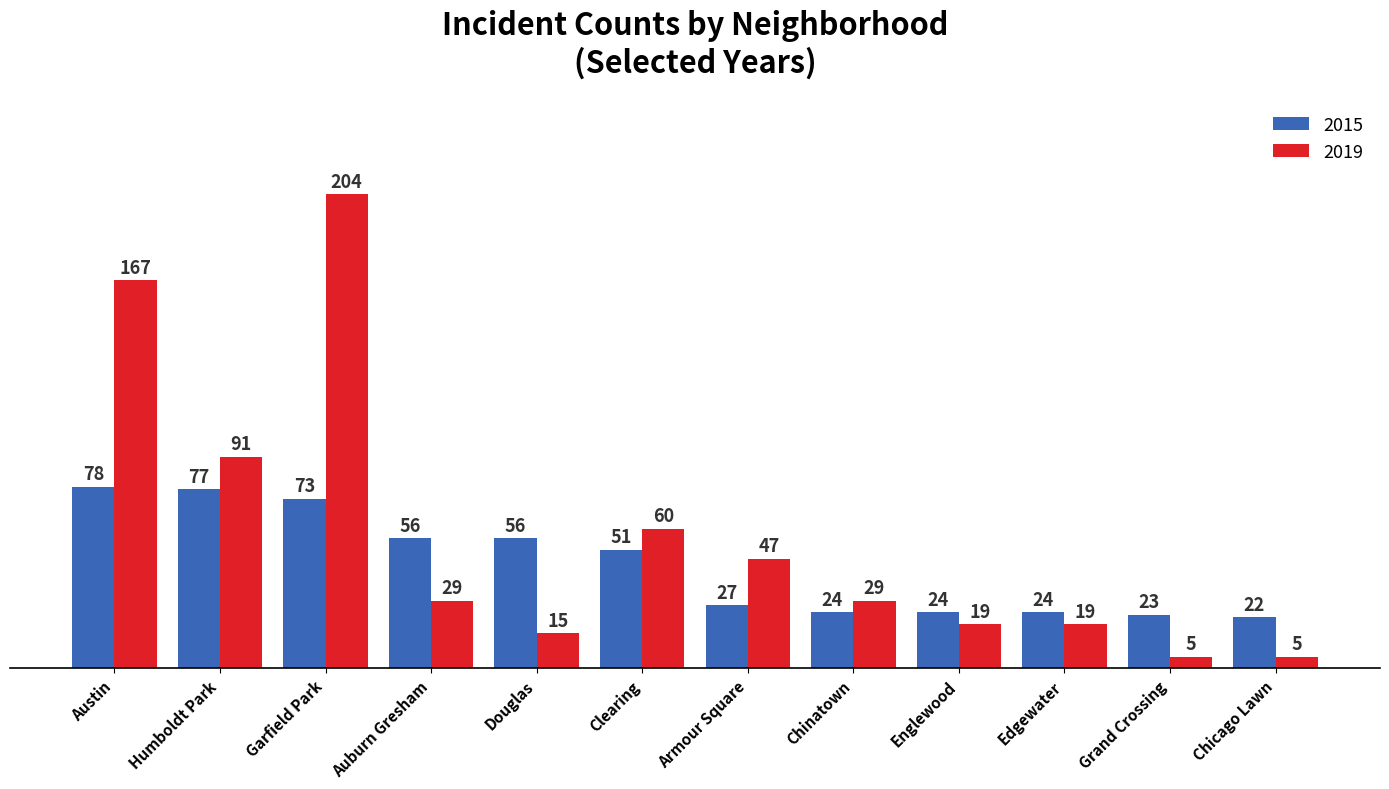

Reading left to right, list all the values displayed in this chart.

2015: Austin=78	Humboldt Park=77	Garfield Park=73	Auburn Gresham=56	Douglas=56	Clearing=51	Armour Square=27	Chinatown=24	Englewood=24	Edgewater=24	Grand Crossing=23	Chicago Lawn=22
2019: Austin=167	Humboldt Park=91	Garfield Park=204	Auburn Gresham=29	Douglas=15	Clearing=60	Armour Square=47	Chinatown=29	Englewood=19	Edgewater=19	Grand Crossing=5	Chicago Lawn=5